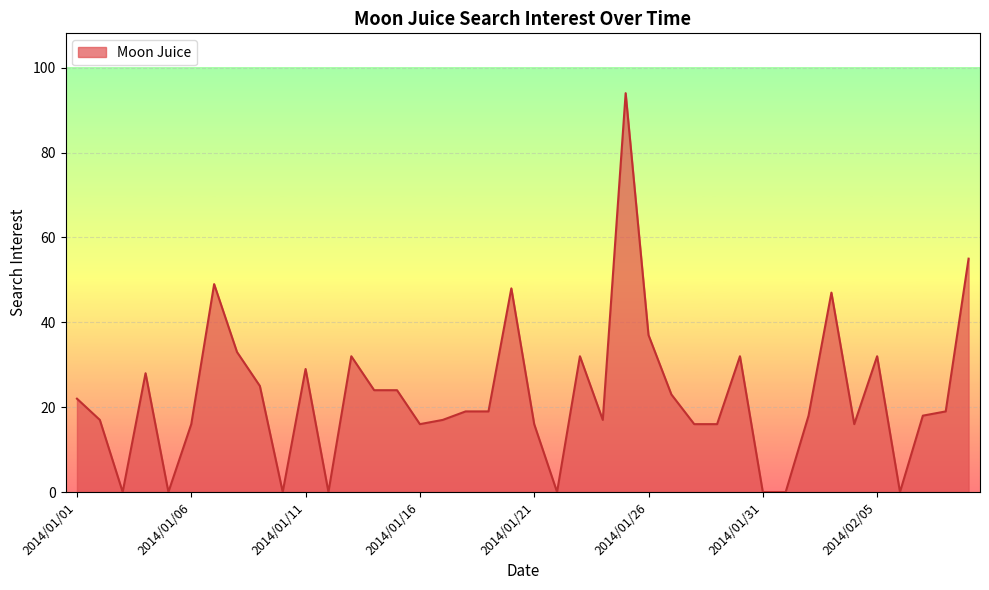

What is the greatest value displayed?

94